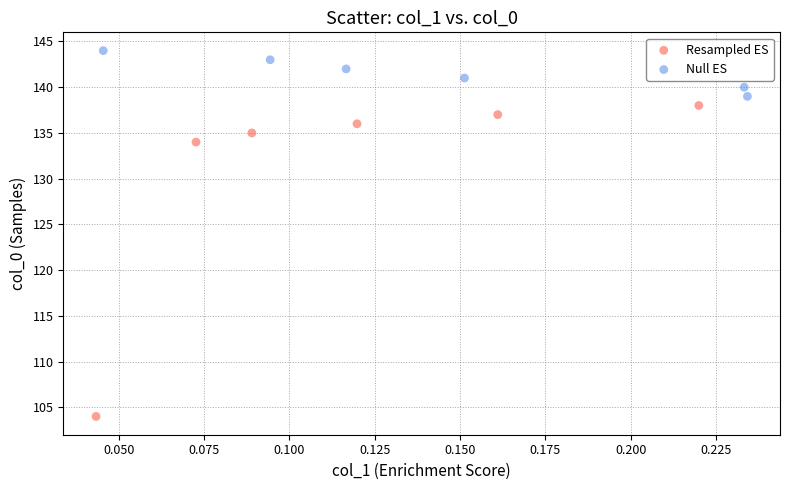

Which series contains the highest Y value?

Null ES